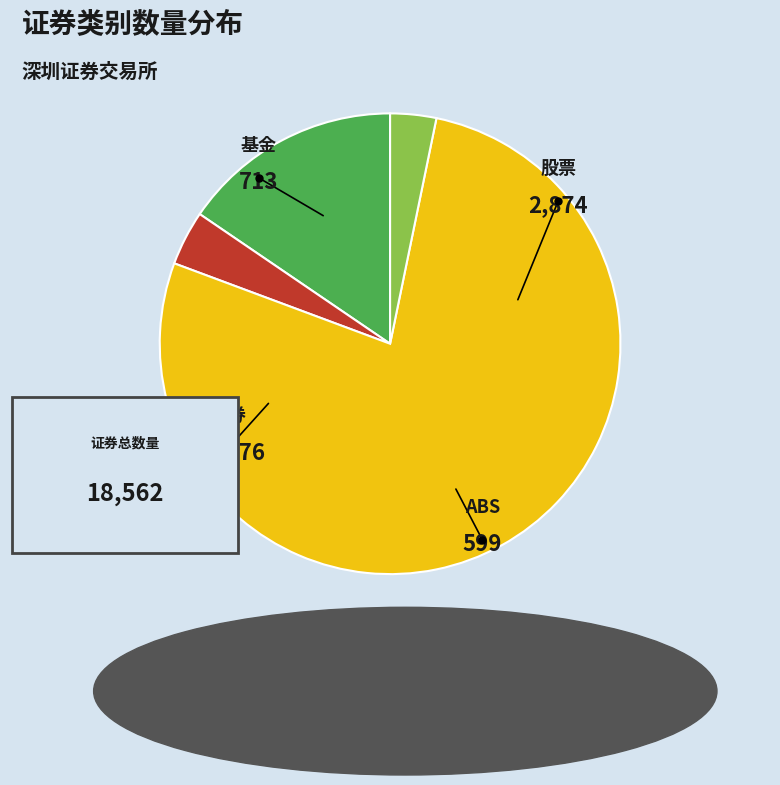

Does 债券 account for over 50% of the chart?

Yes